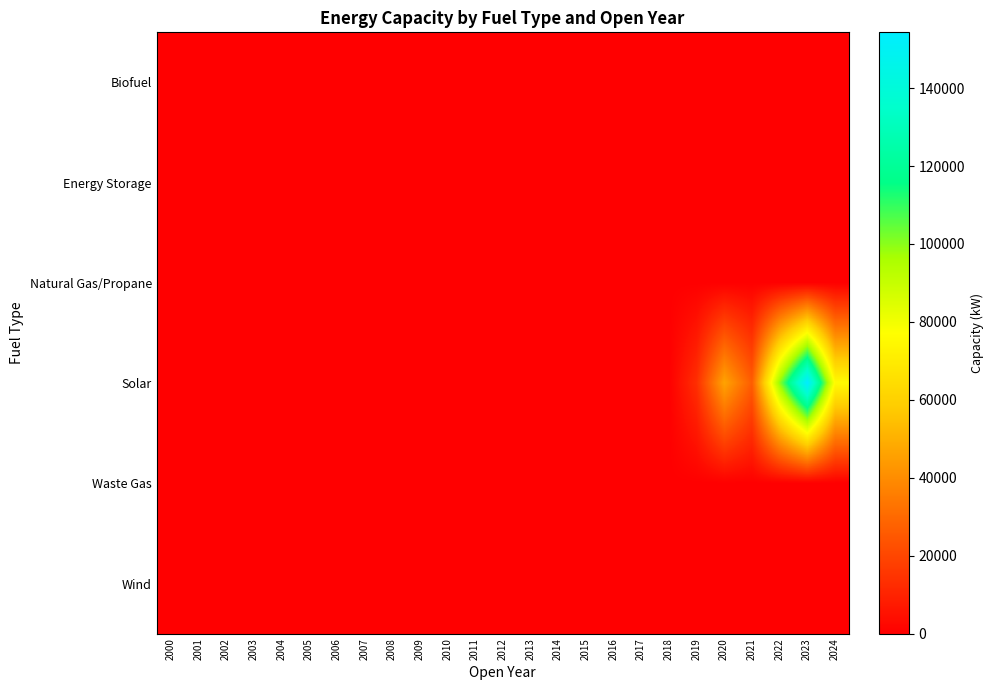

Which series has the largest total across all categories?

Solar